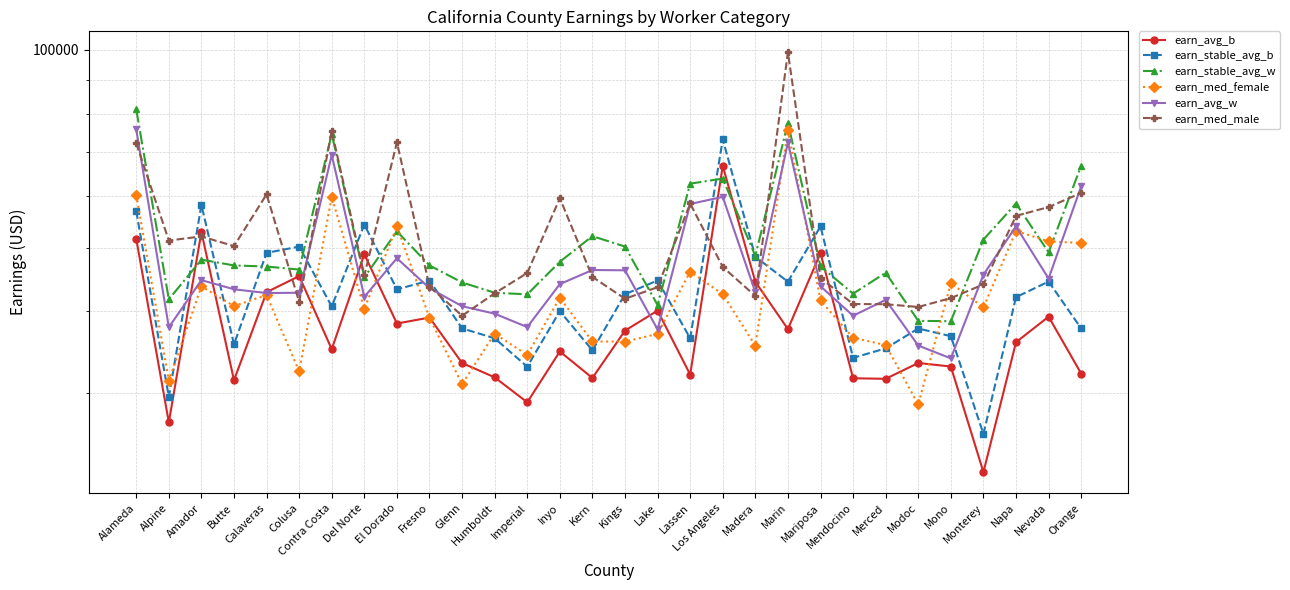

What is the total value across all series at Lassen?

293548